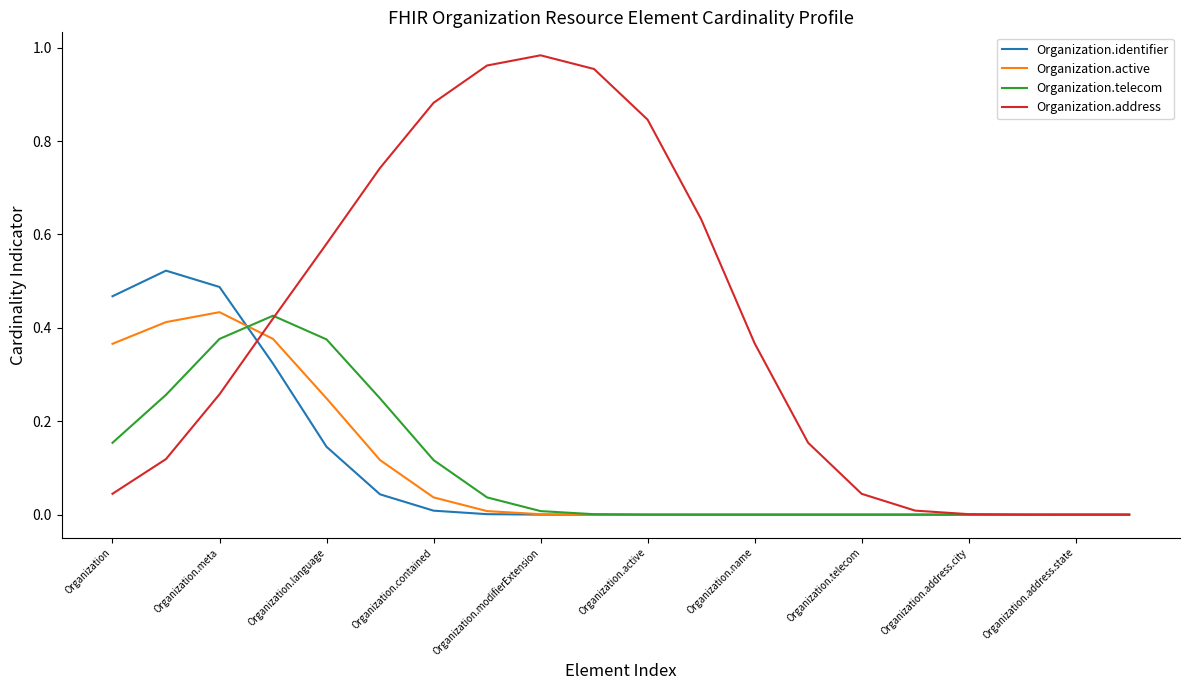

What is the sum of all Organization.telecom values?

2.0